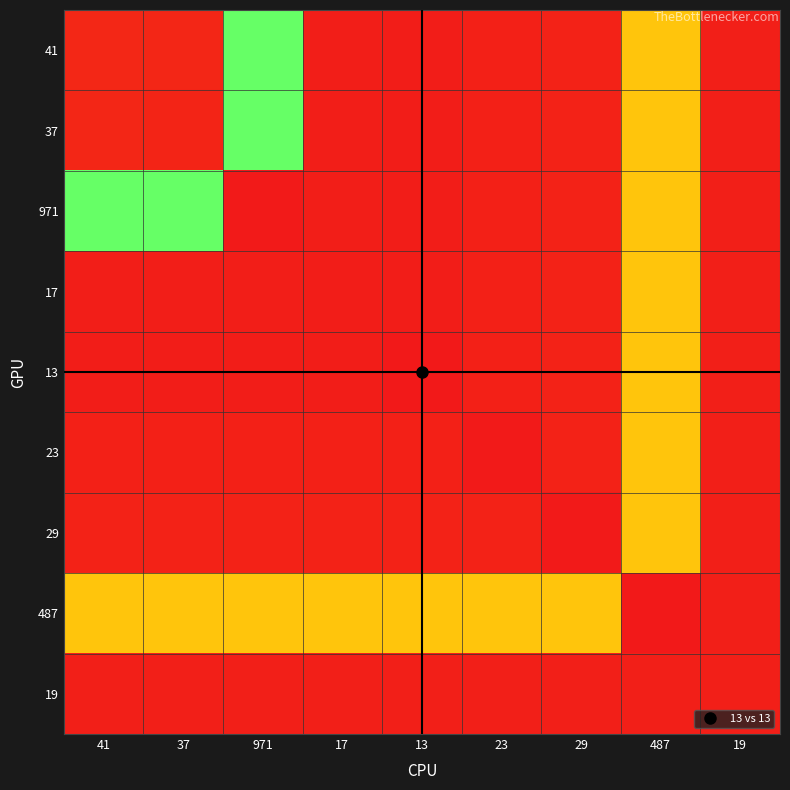

Between 41 and 487, which series saw the biggest shift?

487